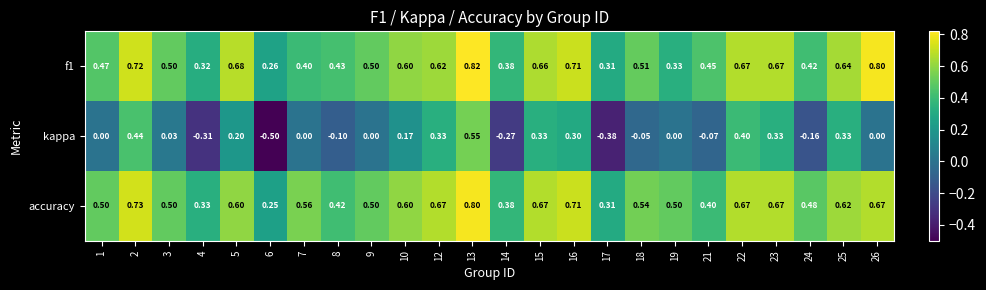

Between 5 and 24, which series saw the biggest shift?

kappa